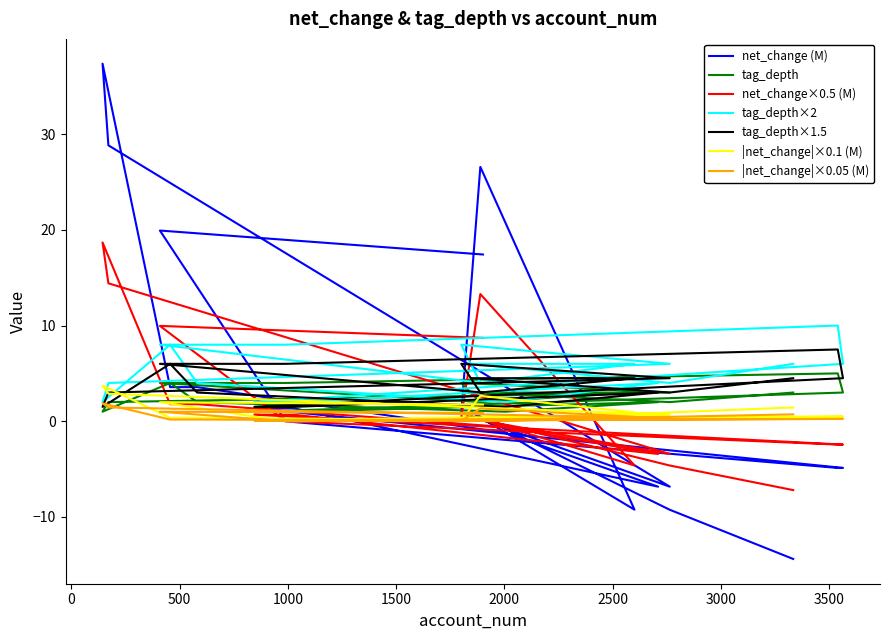

What is the highest value of the net_change series?

37.4